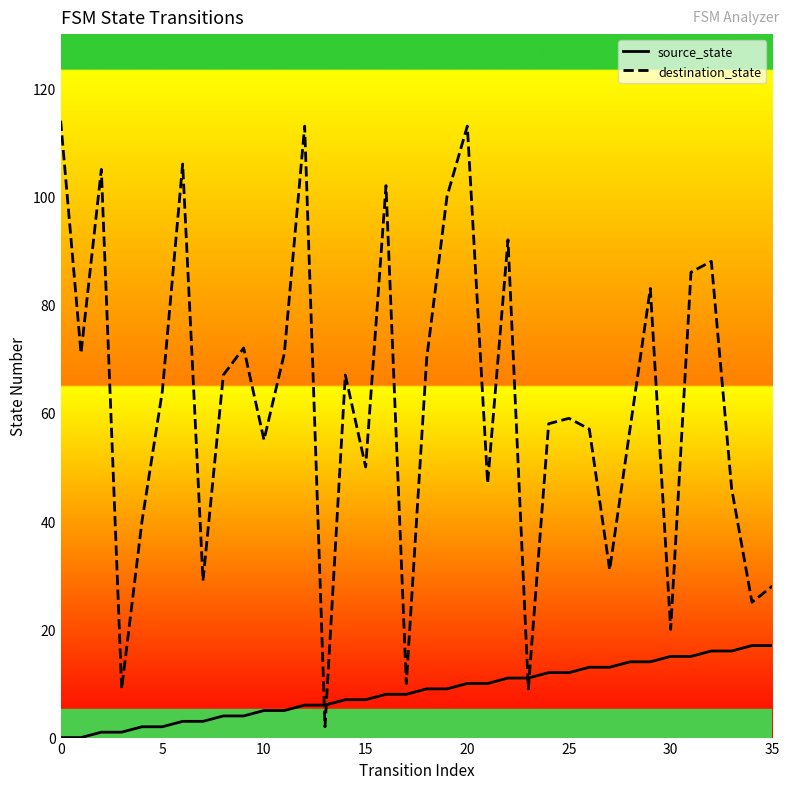

What are all the series names shown in the legend?

source_state, destination_state